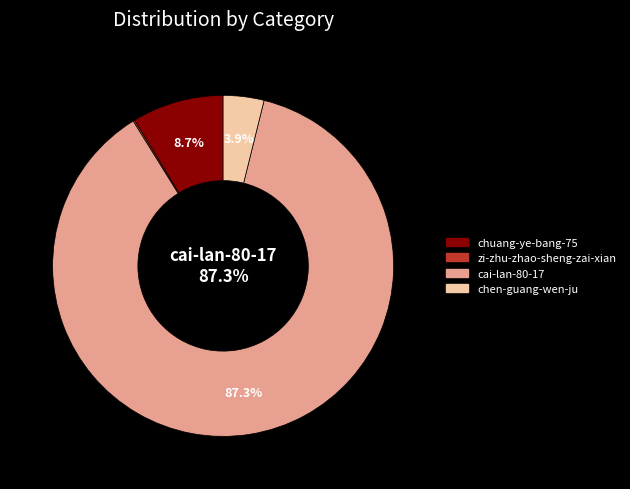

Which category accounts for the majority?

cai-lan-80-17